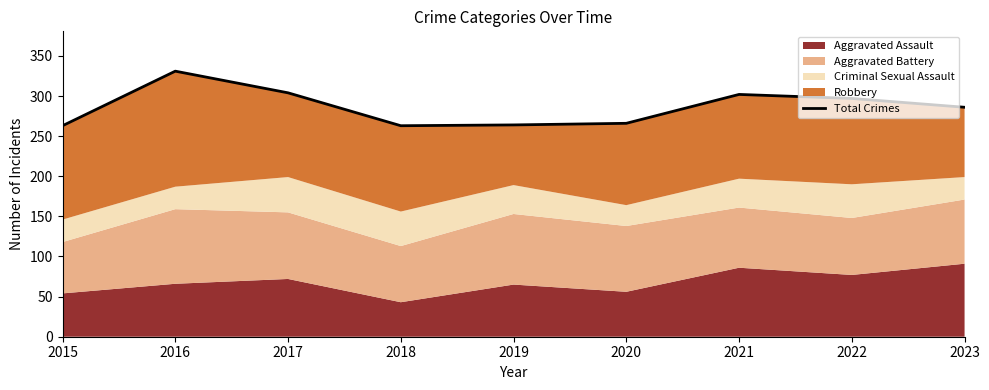

The chart shows a value of 196 at 2017. True or false?

False